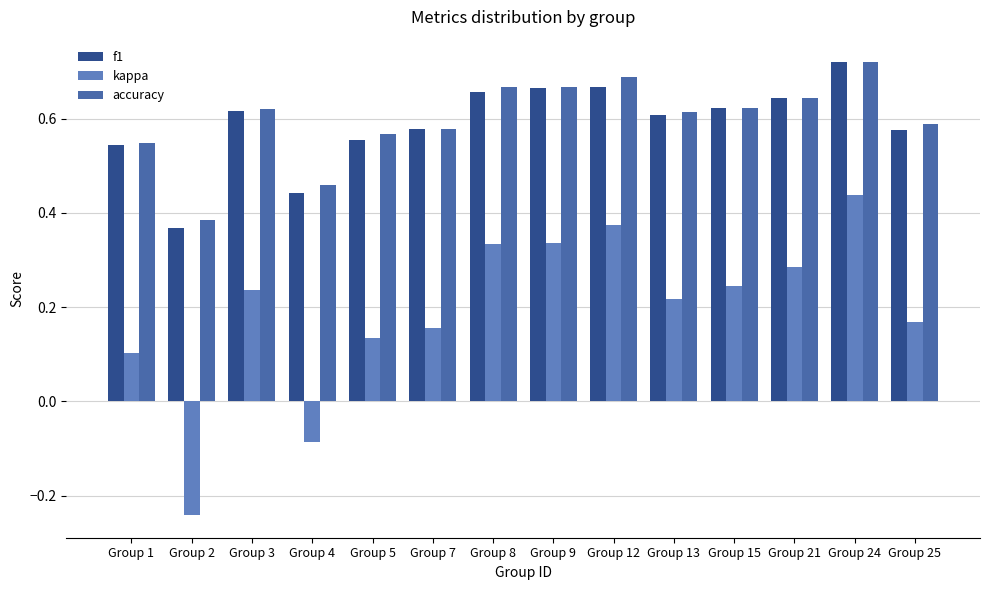

What is the highest value of the kappa series?

0.4